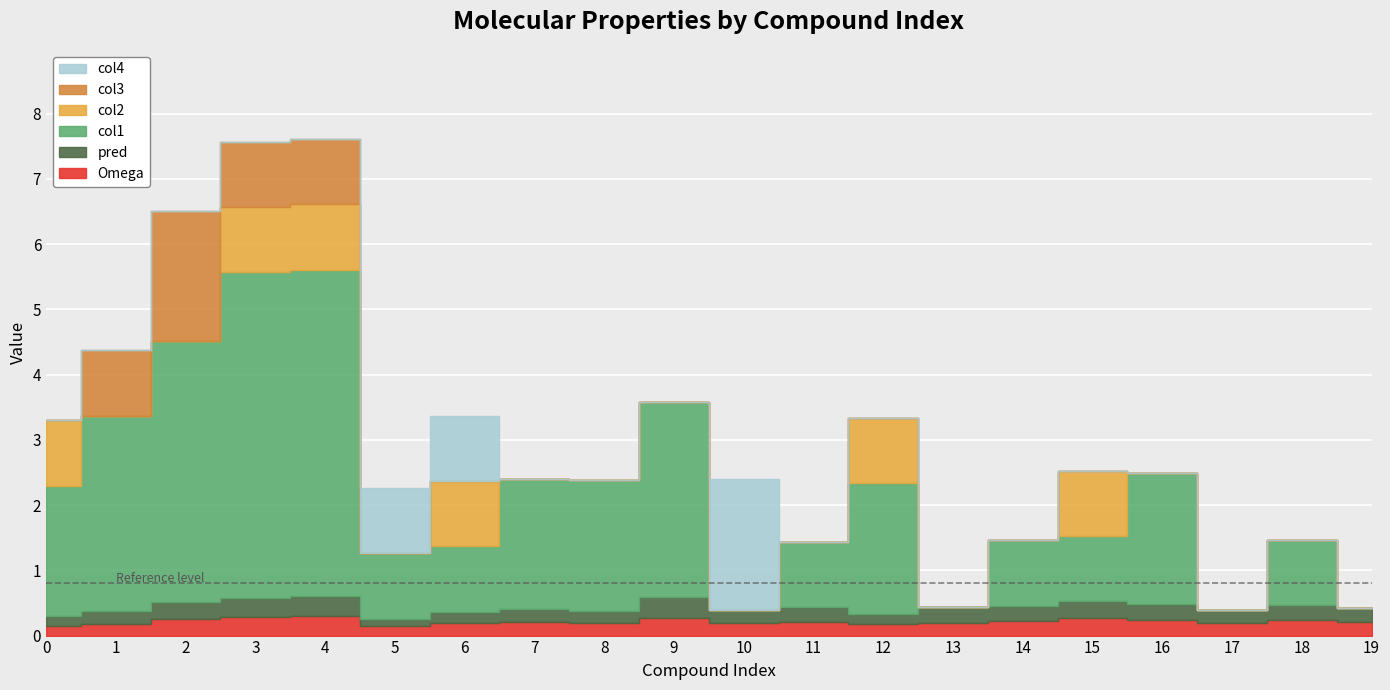

Where is the first local minimum for Omega?

5